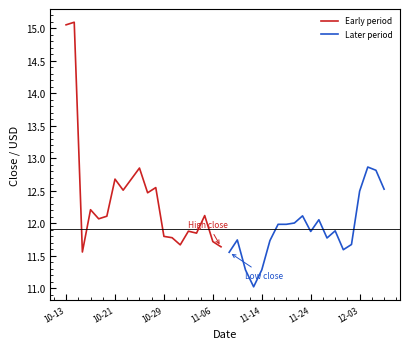

What is the minimum value for Later period?

11.0